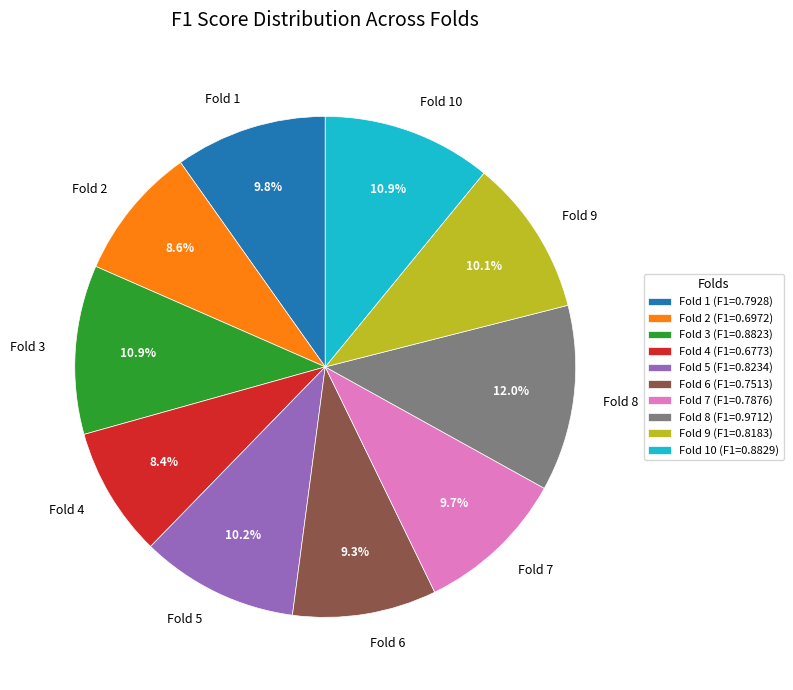

Between Fold 6 and Fold 4, which is larger?

Fold 6